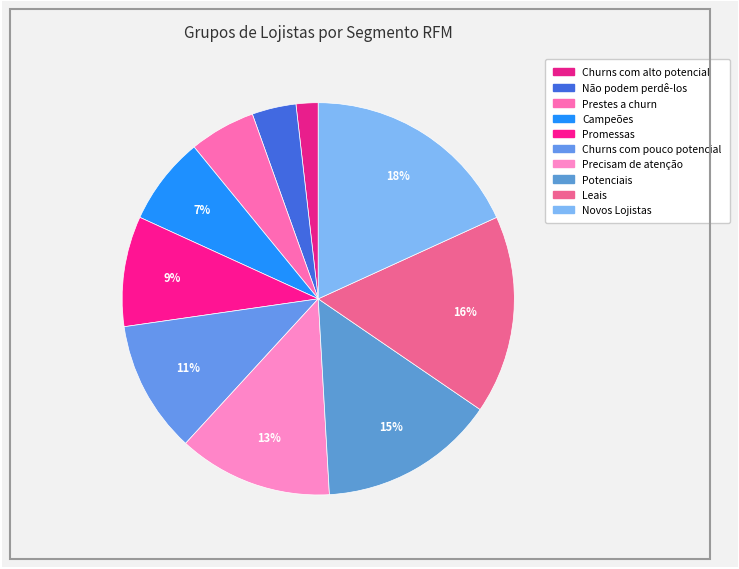

Is there a majority slice in this chart?

No